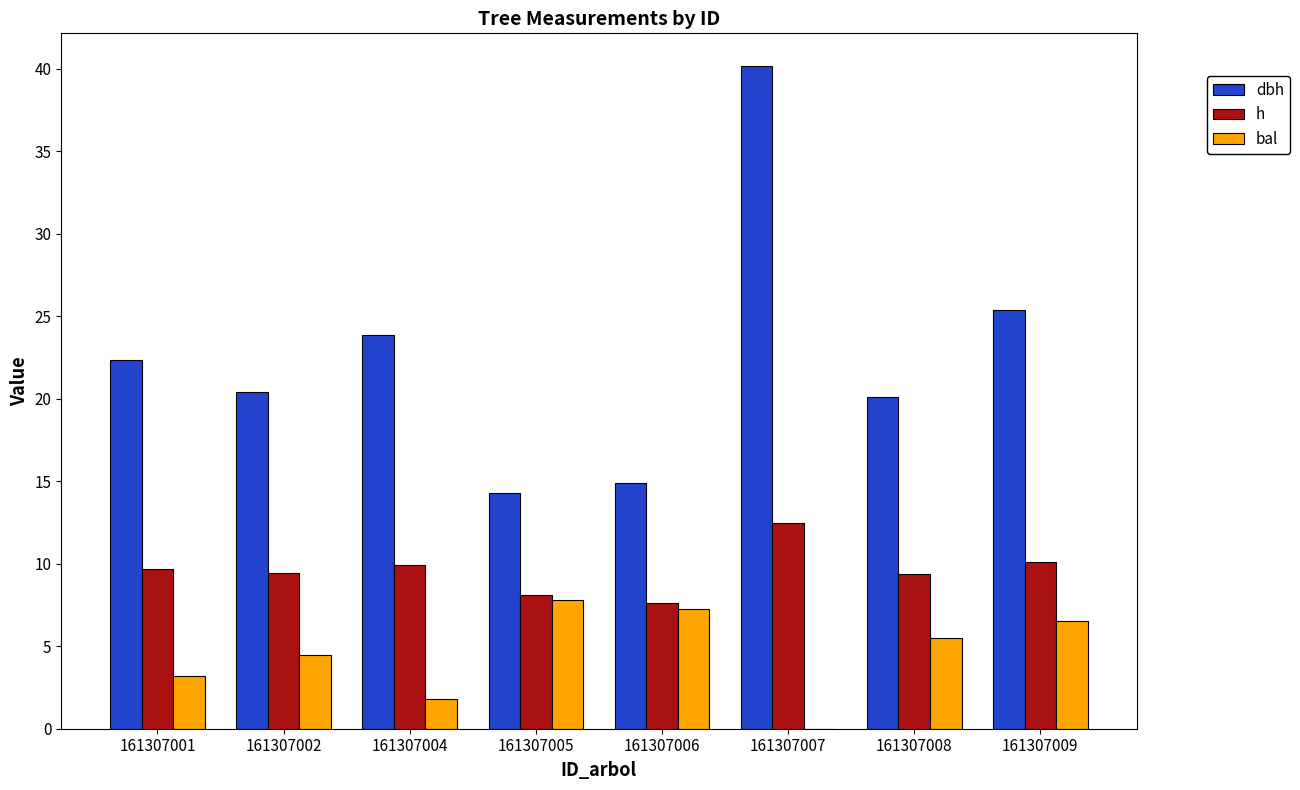

What is the average value of the bal series?

4.6